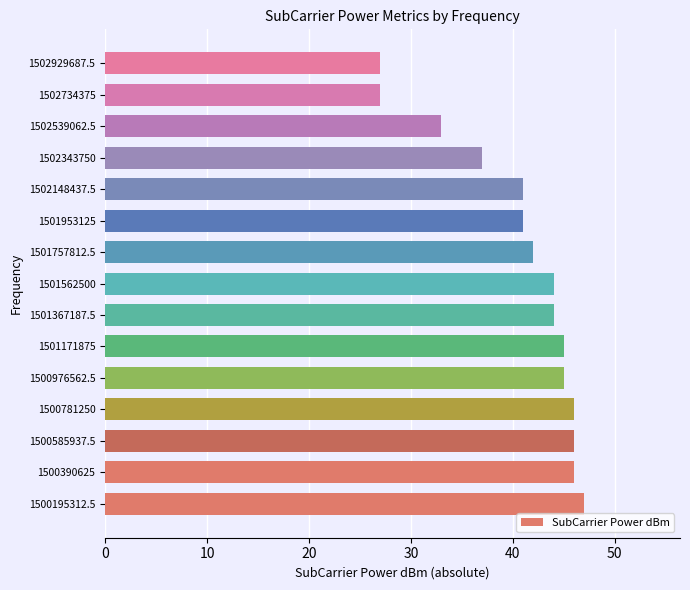

Between 1501953125 and 1502929687.5, which is larger?

1501953125